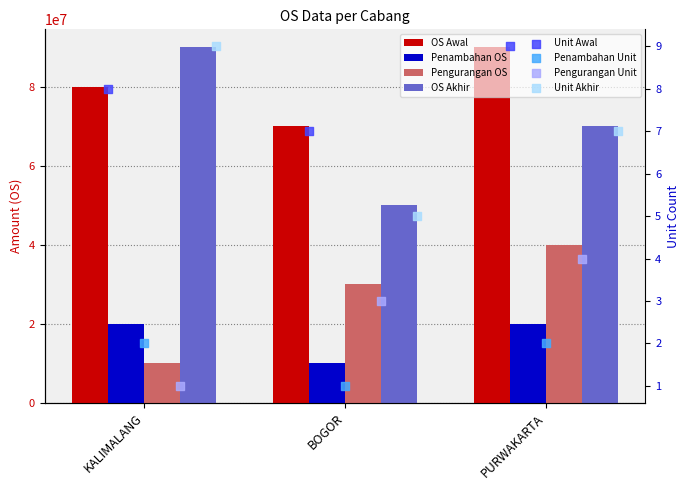

Which series contains the highest Y value?

OS Awal